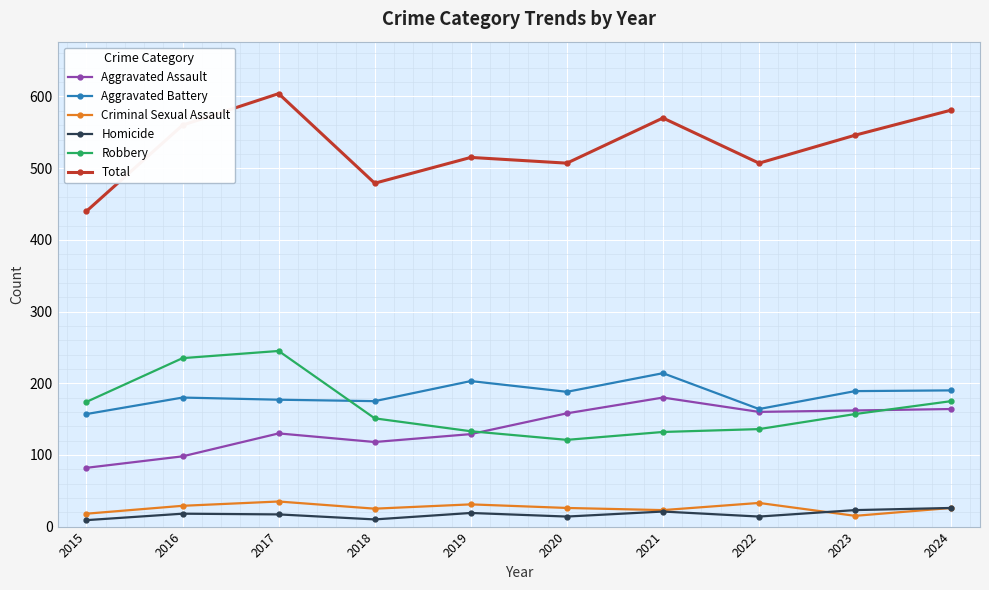

What is the value of the Total point at the 6th from the left?

507